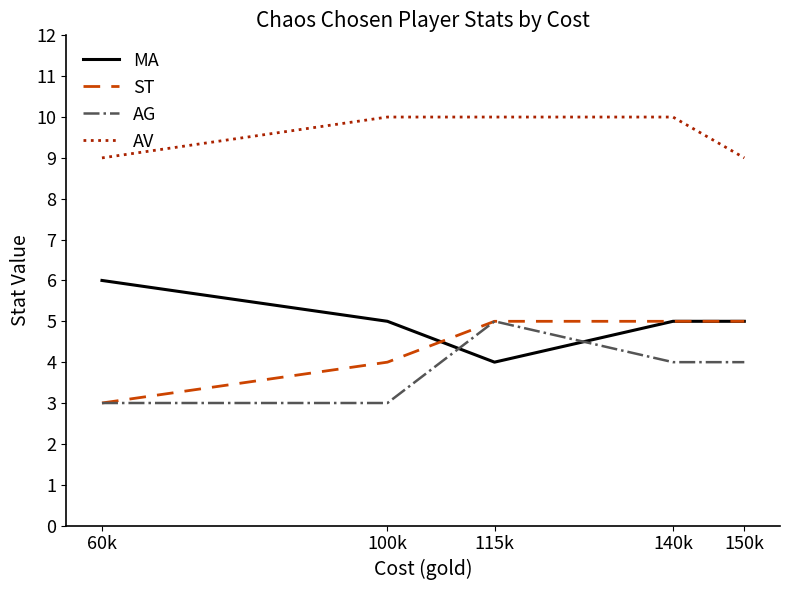

Between 140k and 150k, which series saw the biggest shift?

AV